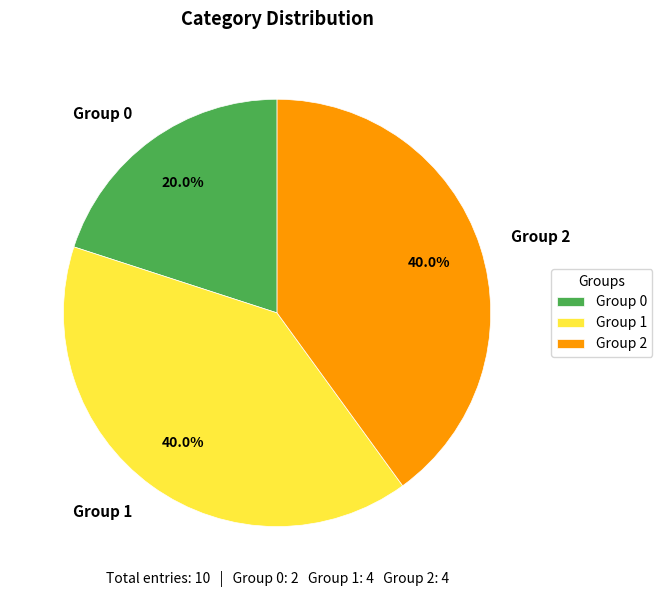

Between Group 0 and Group 2, which is larger?

Group 2